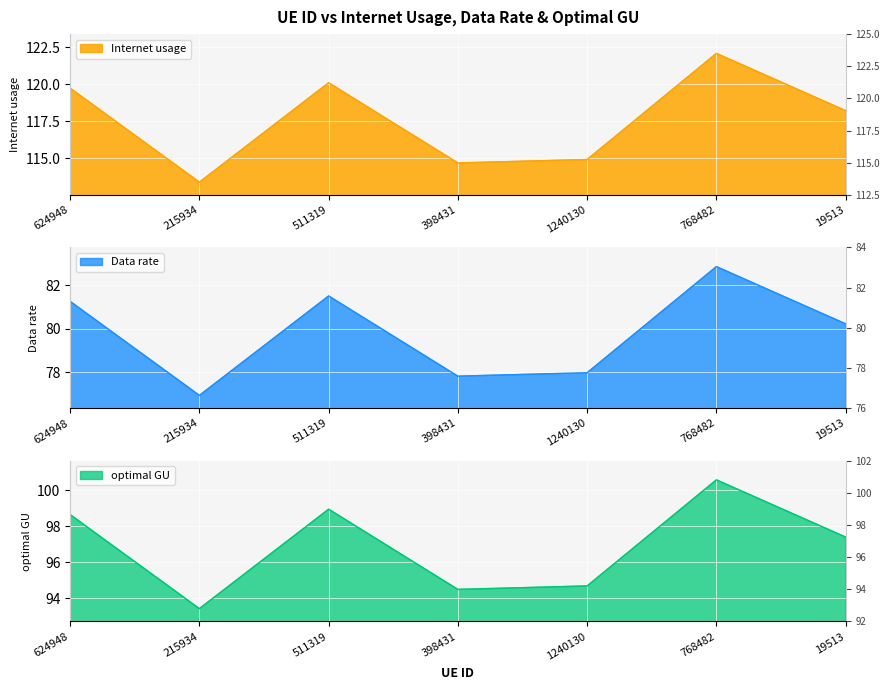

True or false: Internet usage and Data rate cross at least once.

False